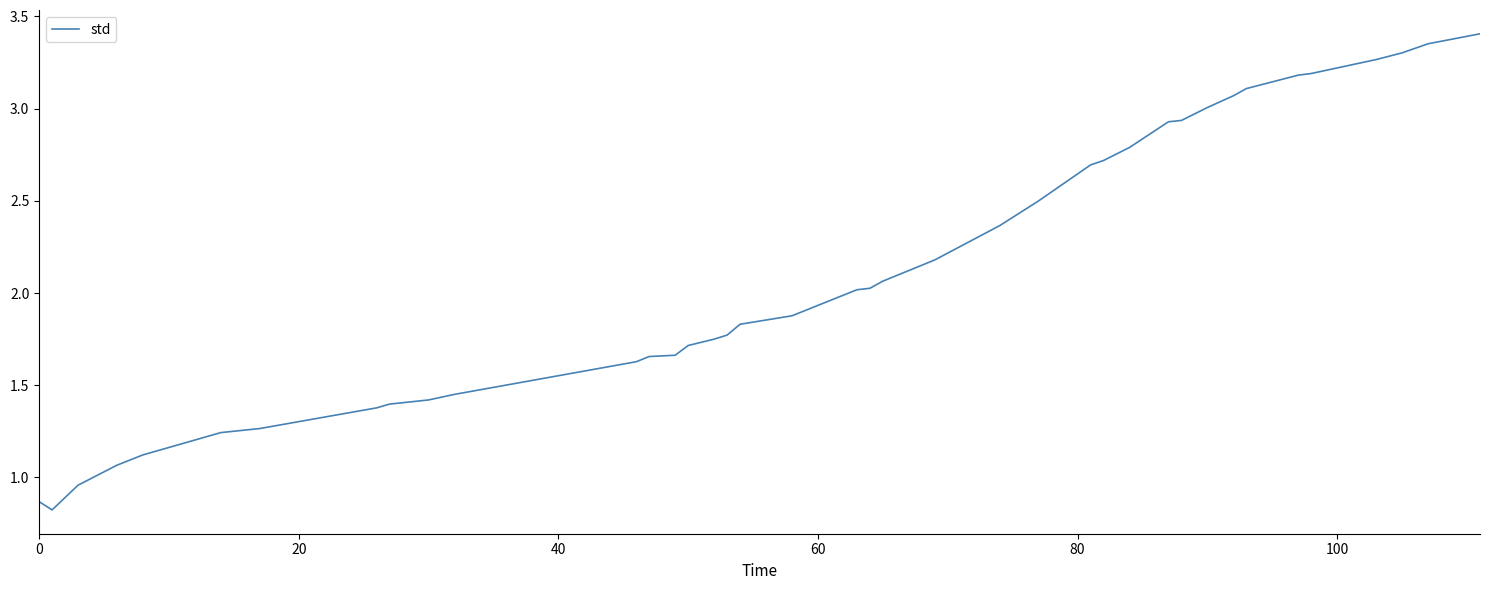

What is the minimum value shown in the chart?

0.8